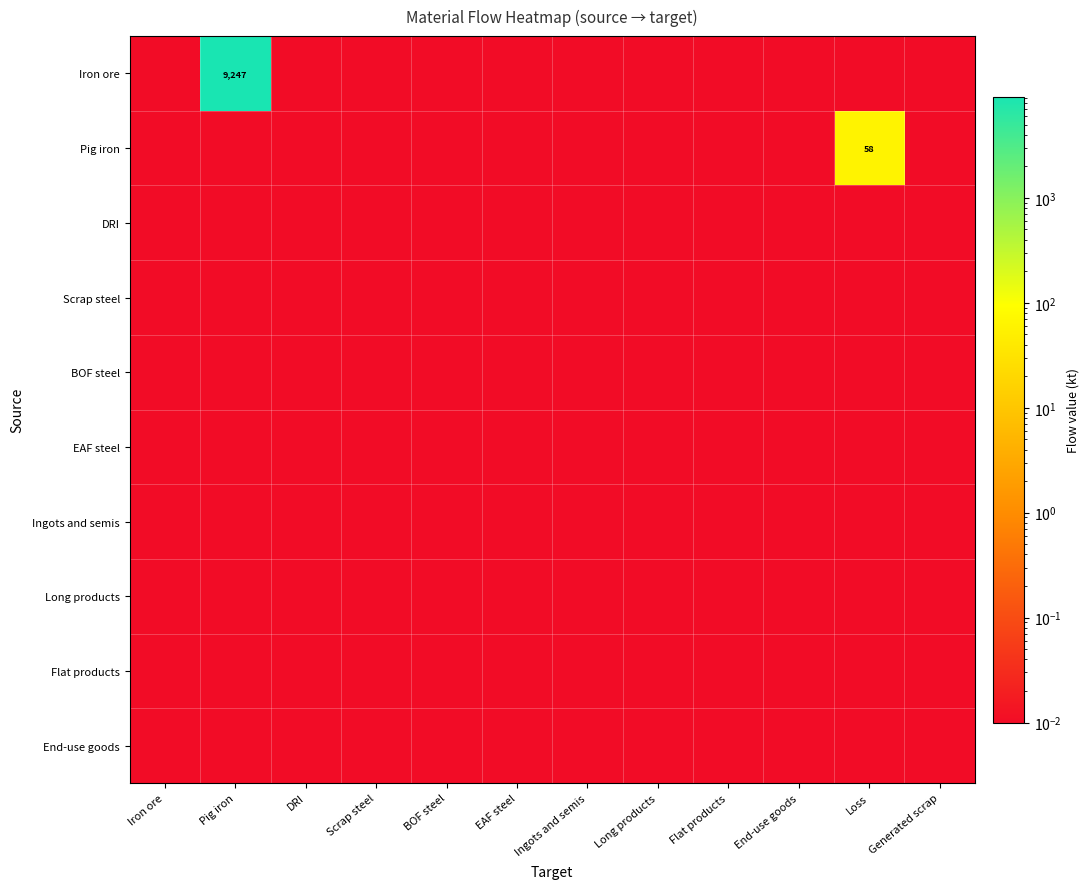

True or false: Pig iron has a value of 0.0 at DRI.

True